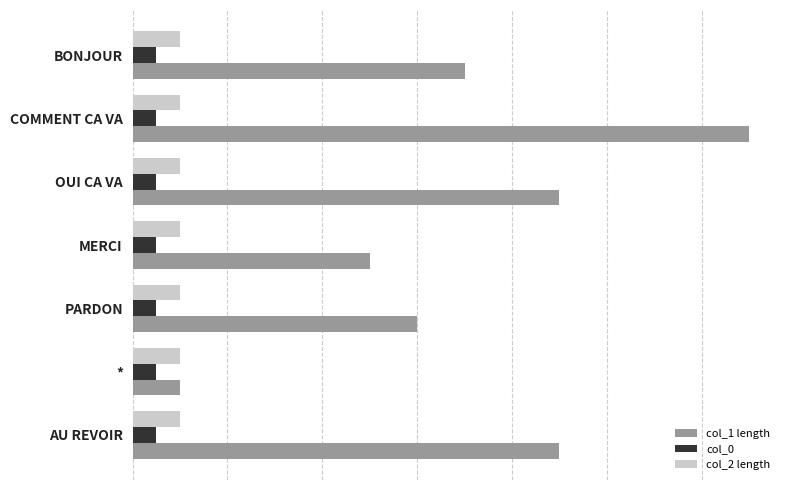

What is the value of the col_0 bar at the 6th from the left?

0.2